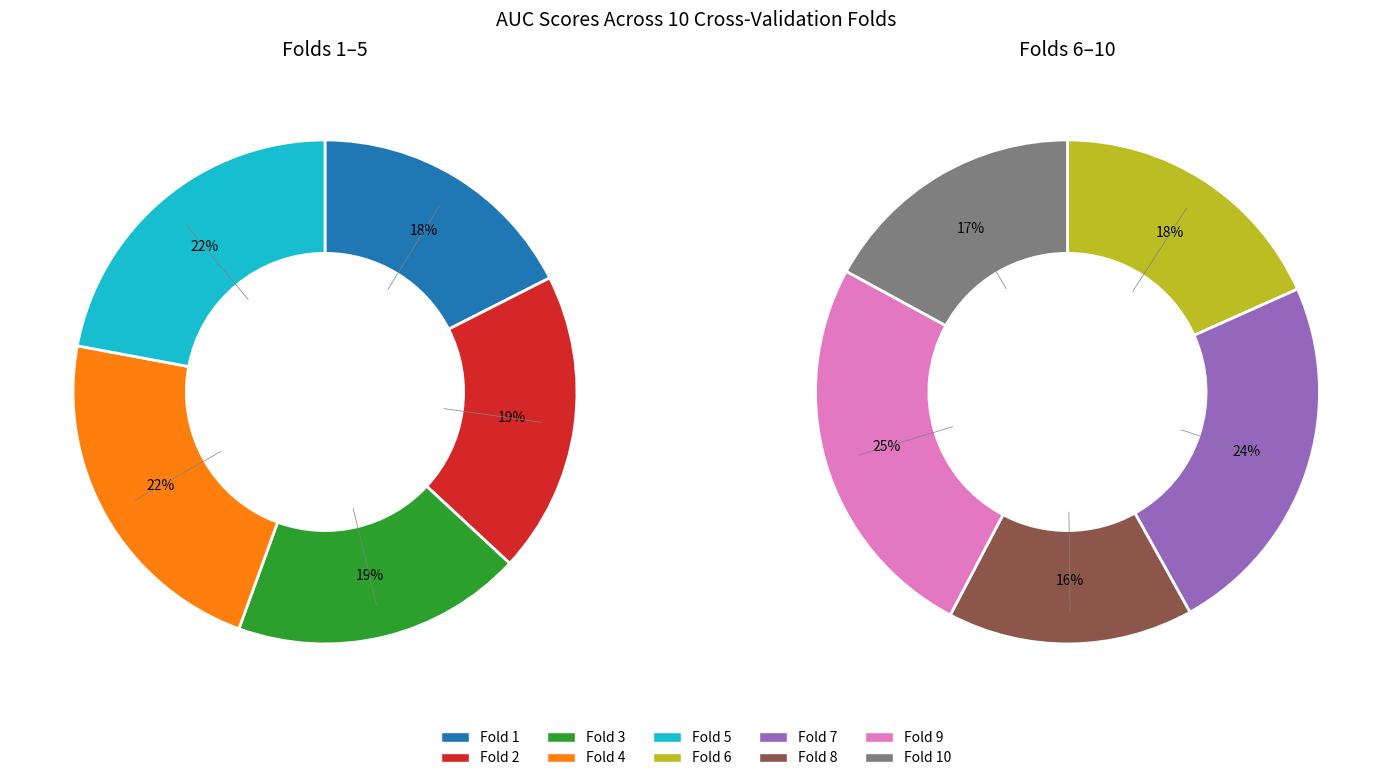

Does Fold 10 account for over 50% of the chart?

No